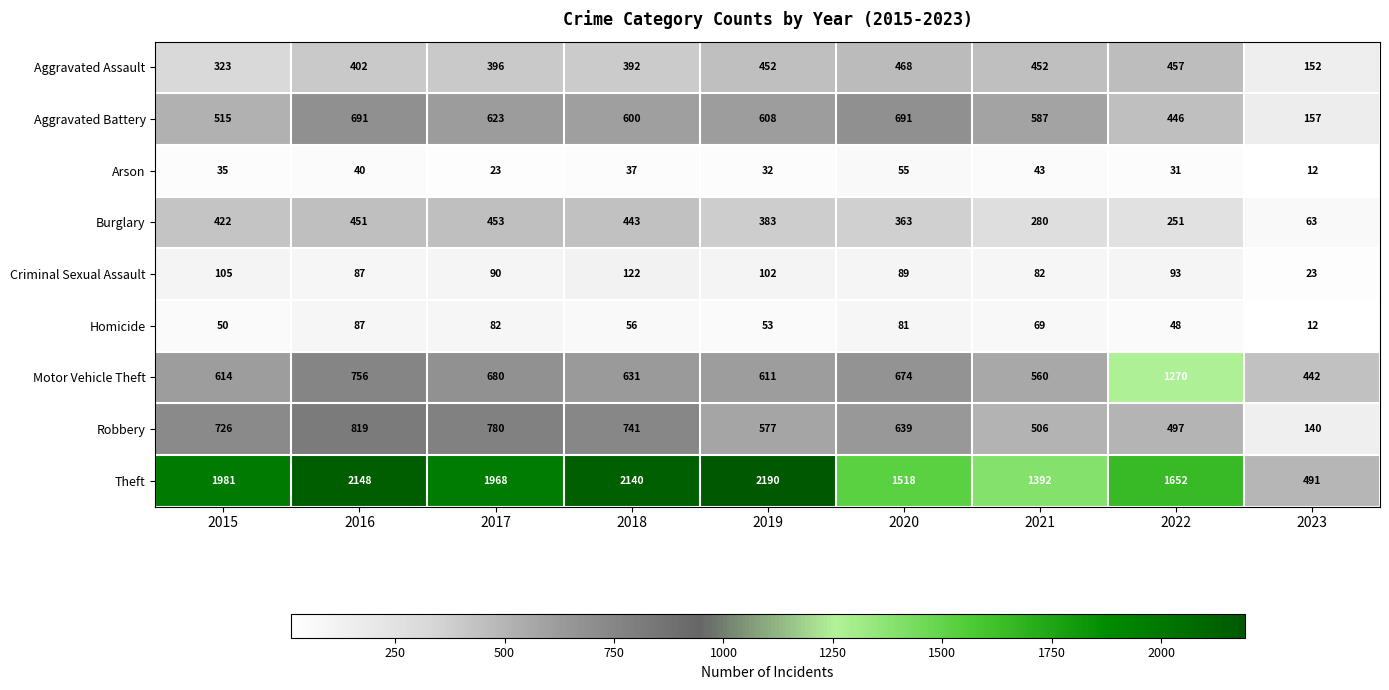

What is the difference between the highest and lowest values at 2022?

1621